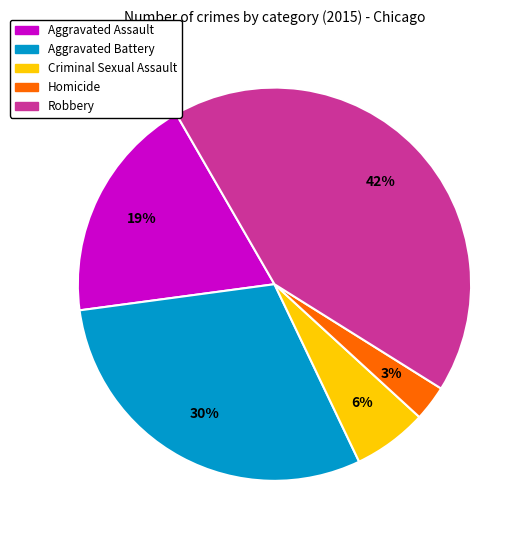

Is Aggravated Assault the majority of the pie?

No